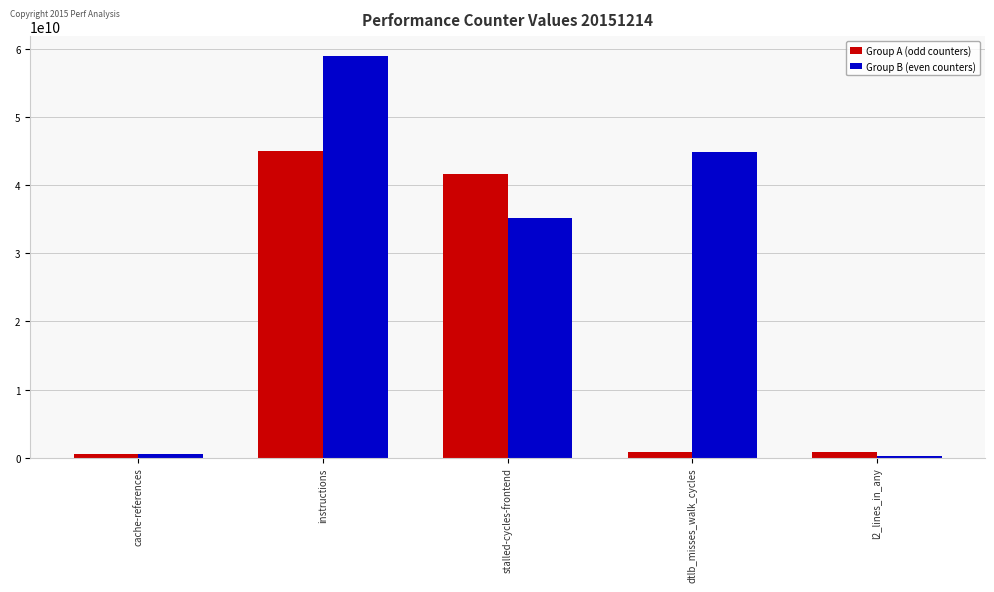

What are all the series names shown in the legend?

Group A (odd counters), Group B (even counters)